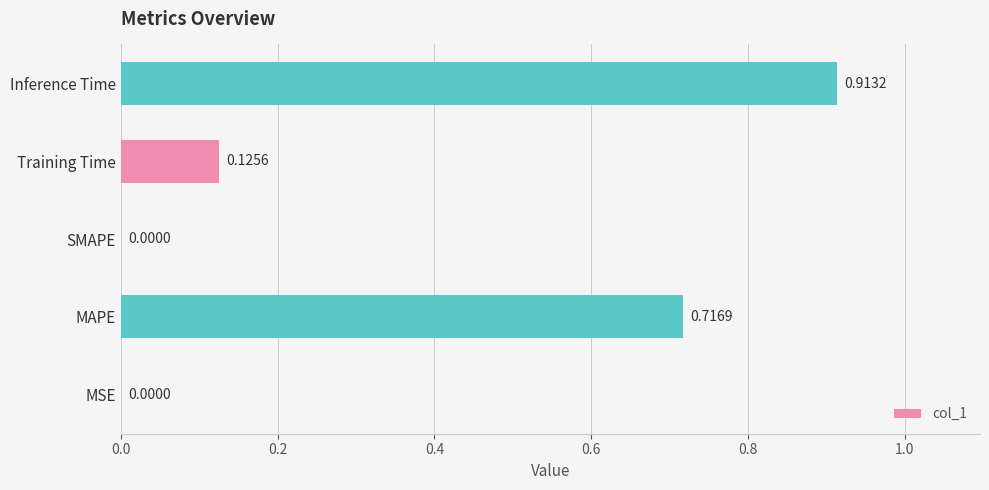

What is the sum of all values?

1.8